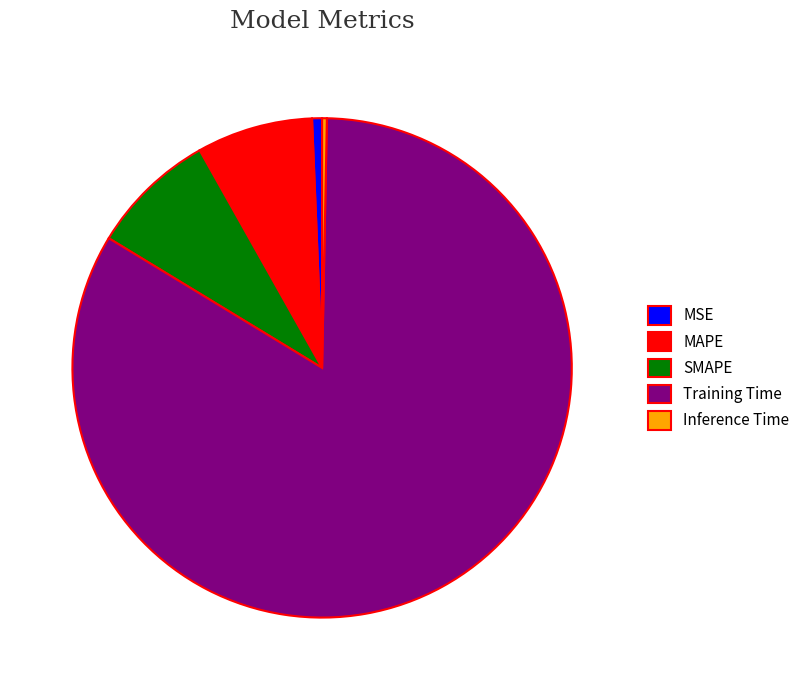

Is the sum of SMAPE and MAPE greater than half?

No